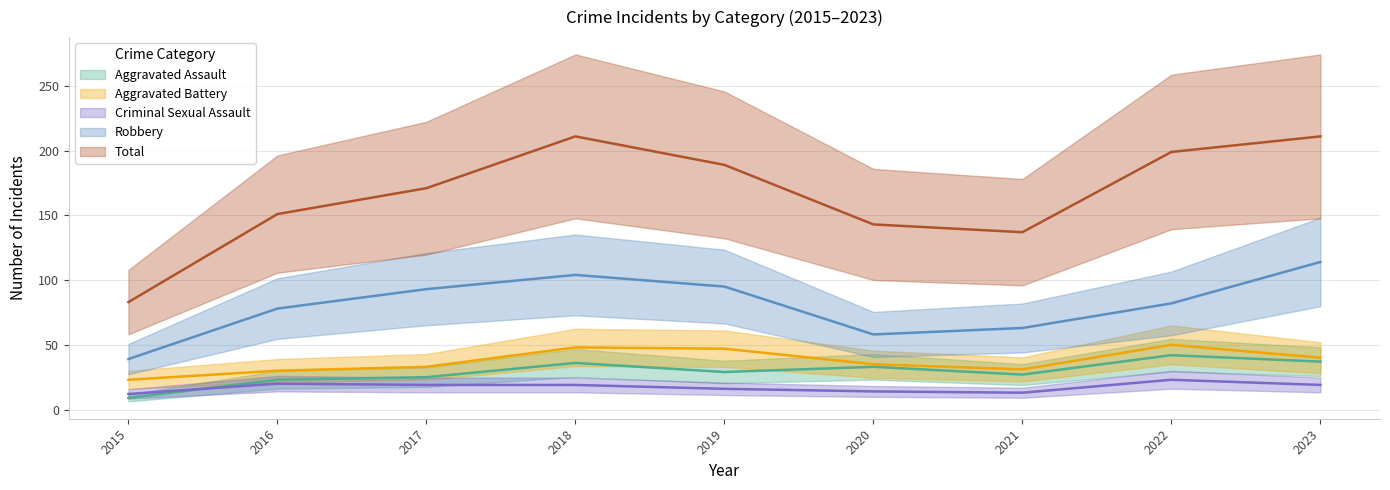

Reading left to right, extract all data points from this chart.

Aggravated Assault: 2015=9	2016=23	2017=25	2018=36	2019=29	2020=33	2021=27	2022=42	2023=37
Aggravated Battery: 2015=23	2016=30	2017=33	2018=48	2019=47	2020=35	2021=31	2022=50	2023=40
Criminal Sexual Assault: 2015=12	2016=20	2017=19	2018=19	2019=16	2020=14	2021=13	2022=23	2023=19
Robbery: 2015=39	2016=78	2017=93	2018=104	2019=95	2020=58	2021=63	2022=82	2023=114
Total: 2015=83	2016=151	2017=171	2018=211	2019=189	2020=143	2021=137	2022=199	2023=211